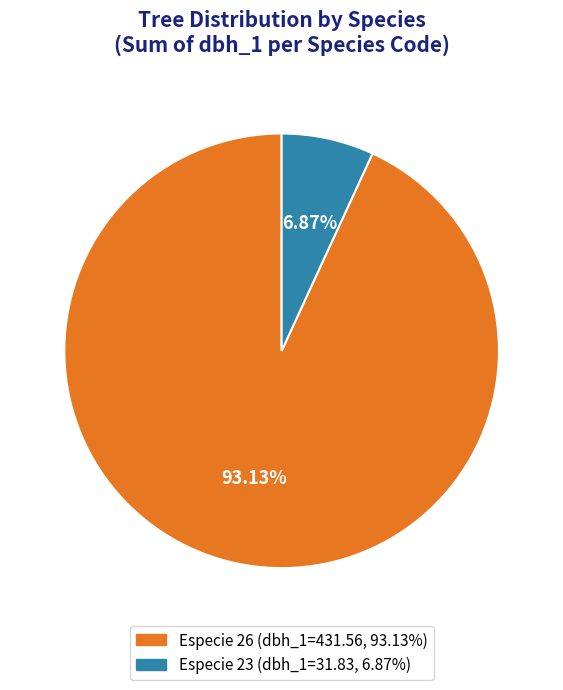

Is there a majority slice in this chart?

Yes